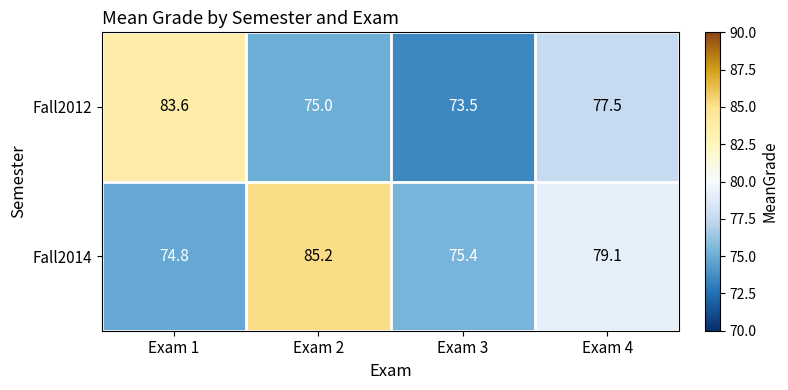

Between Exam 1 and Exam 2, which series saw the biggest shift?

Fall2014